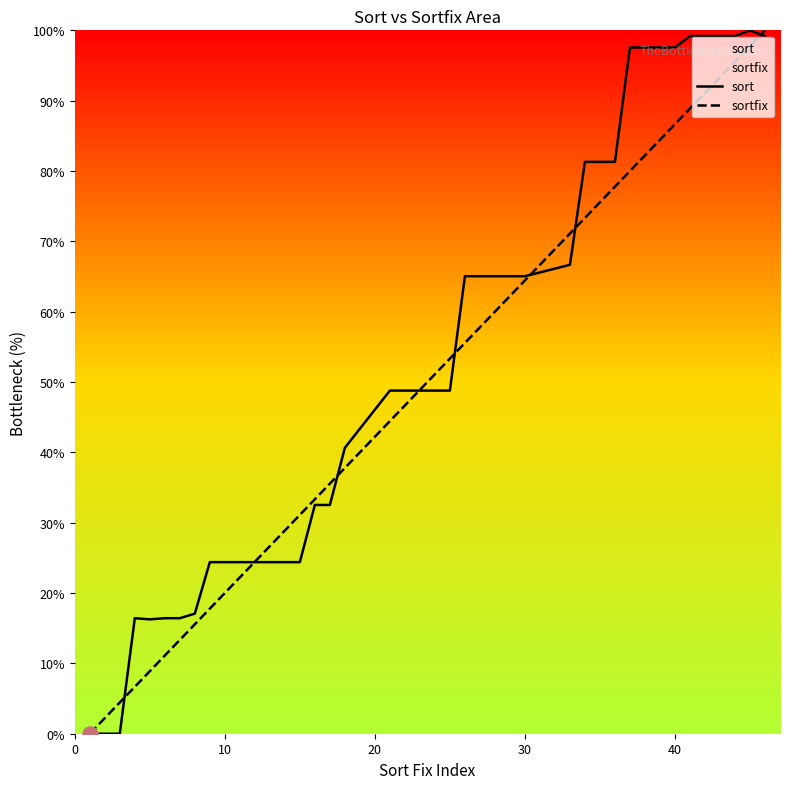

Which series reaches the minimum Y coordinate?

sort